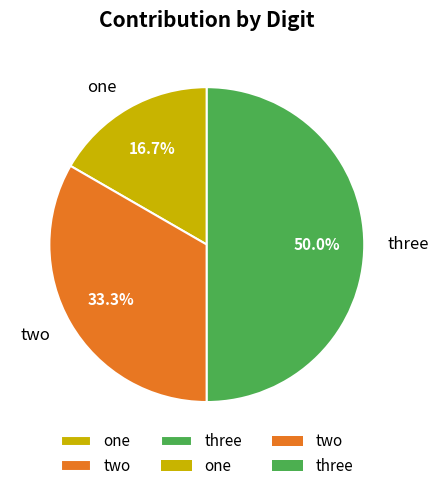

To the nearest percent, what is the average slice percentage?

33%